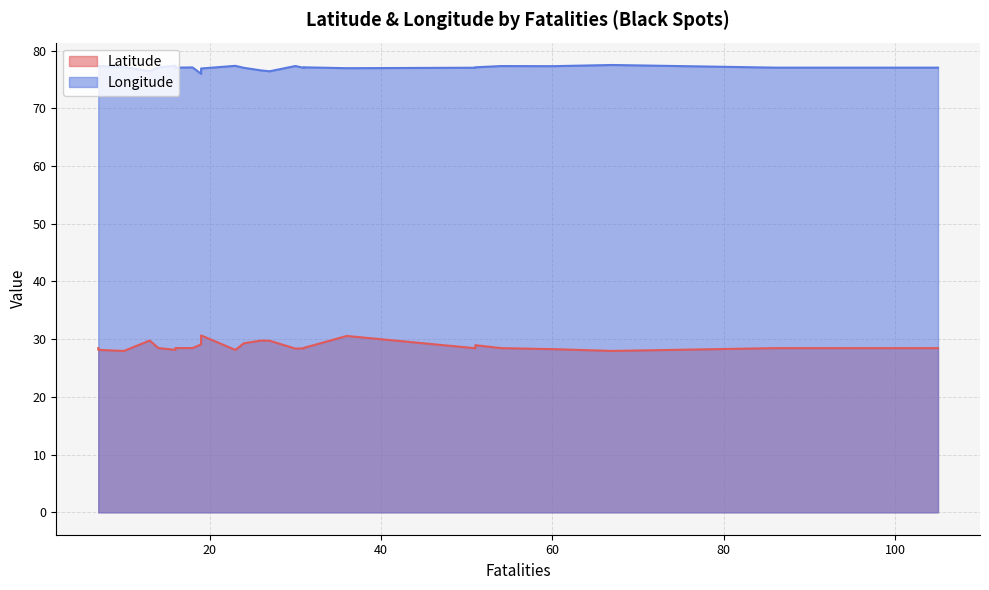

Is it true that Longitude equals 77.3 at 15?

True